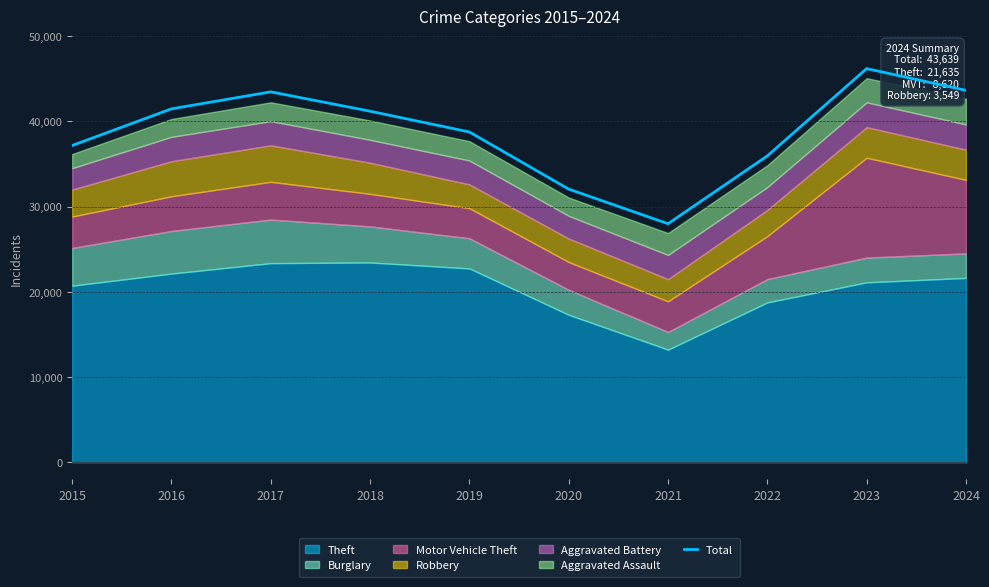

What is the change in value from 2019 to 2024?

+4884